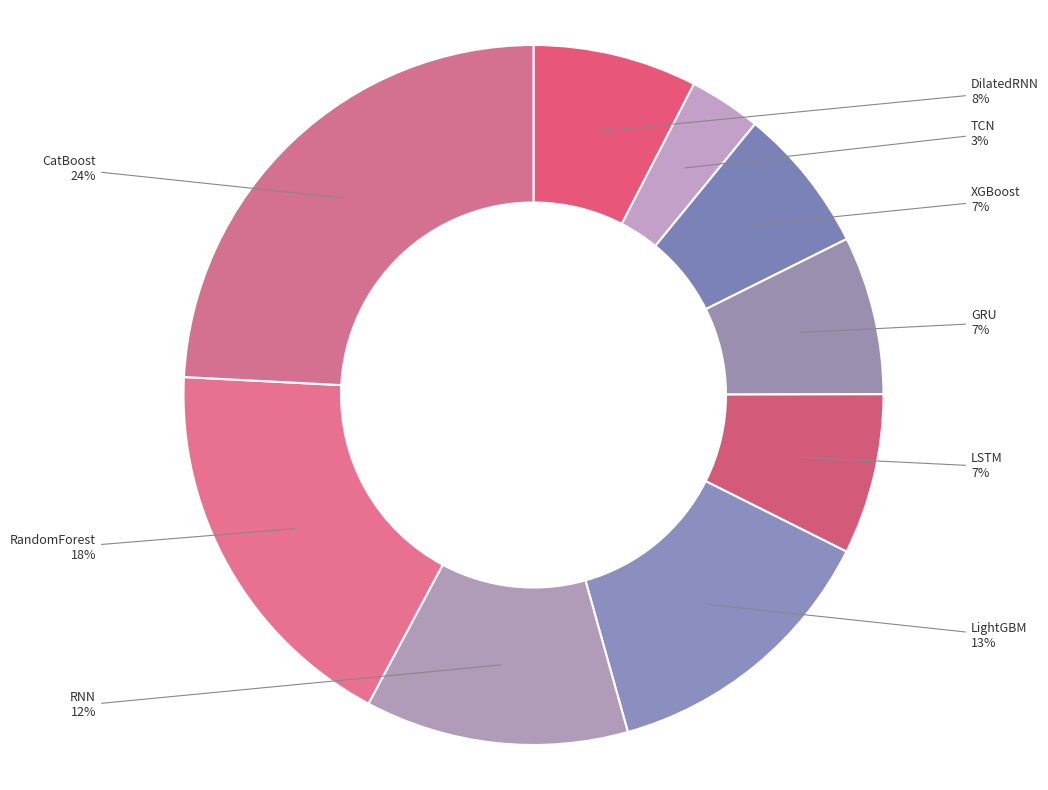

How many segments does this pie chart have?

9